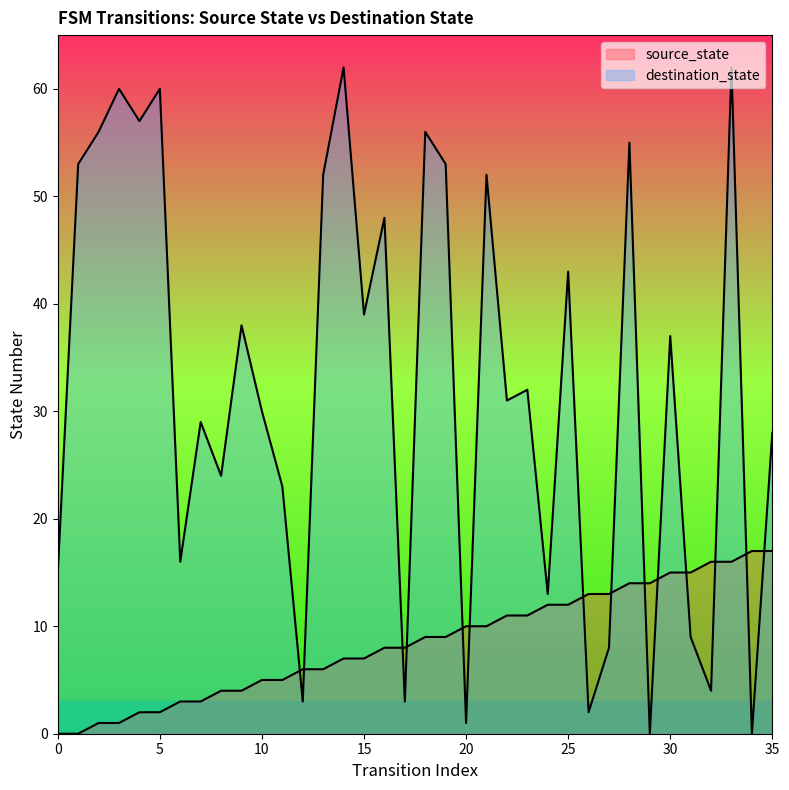

At which label does destination_state first exceed 32?

1